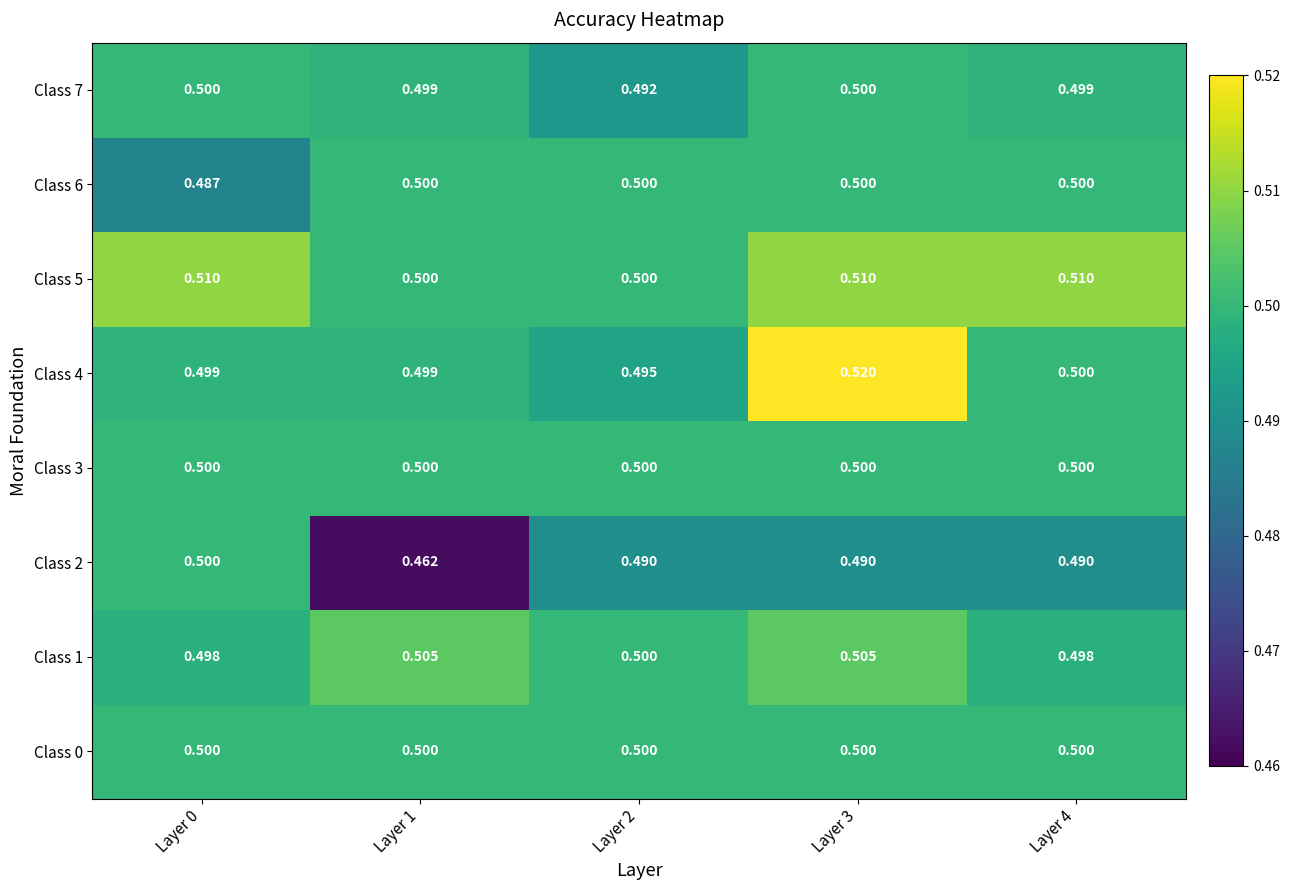

What is the total value across all series at Layer 2?

4.0